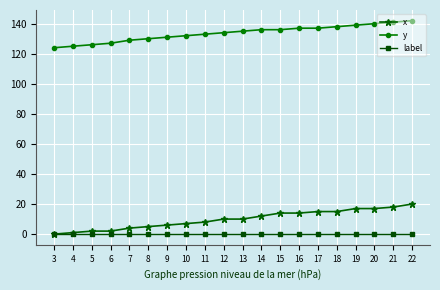

What are all the series names shown in the legend?

x, y, label